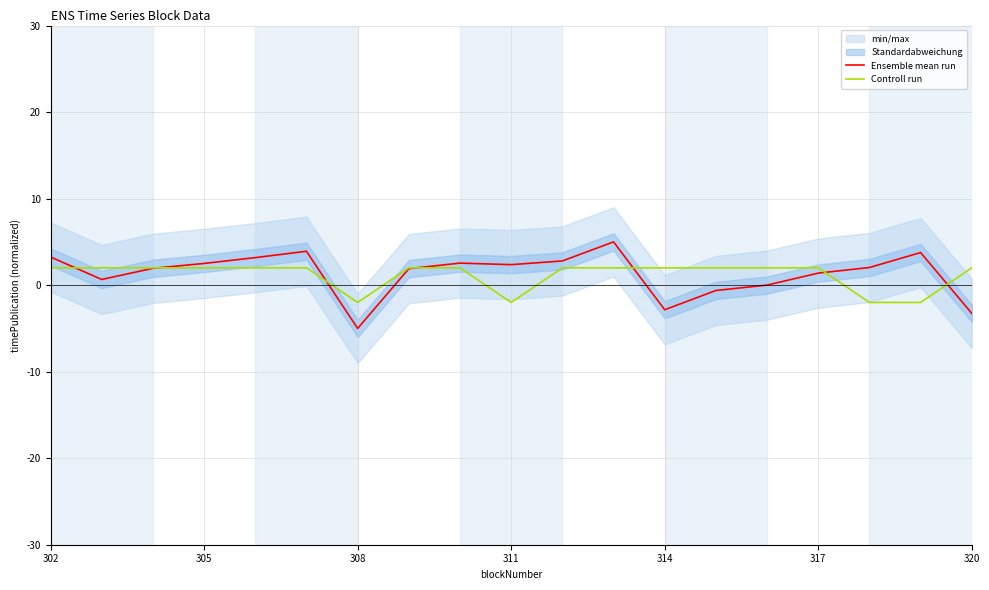

True or false: Ensemble mean run has more than 0 points higher than both neighbors.

True